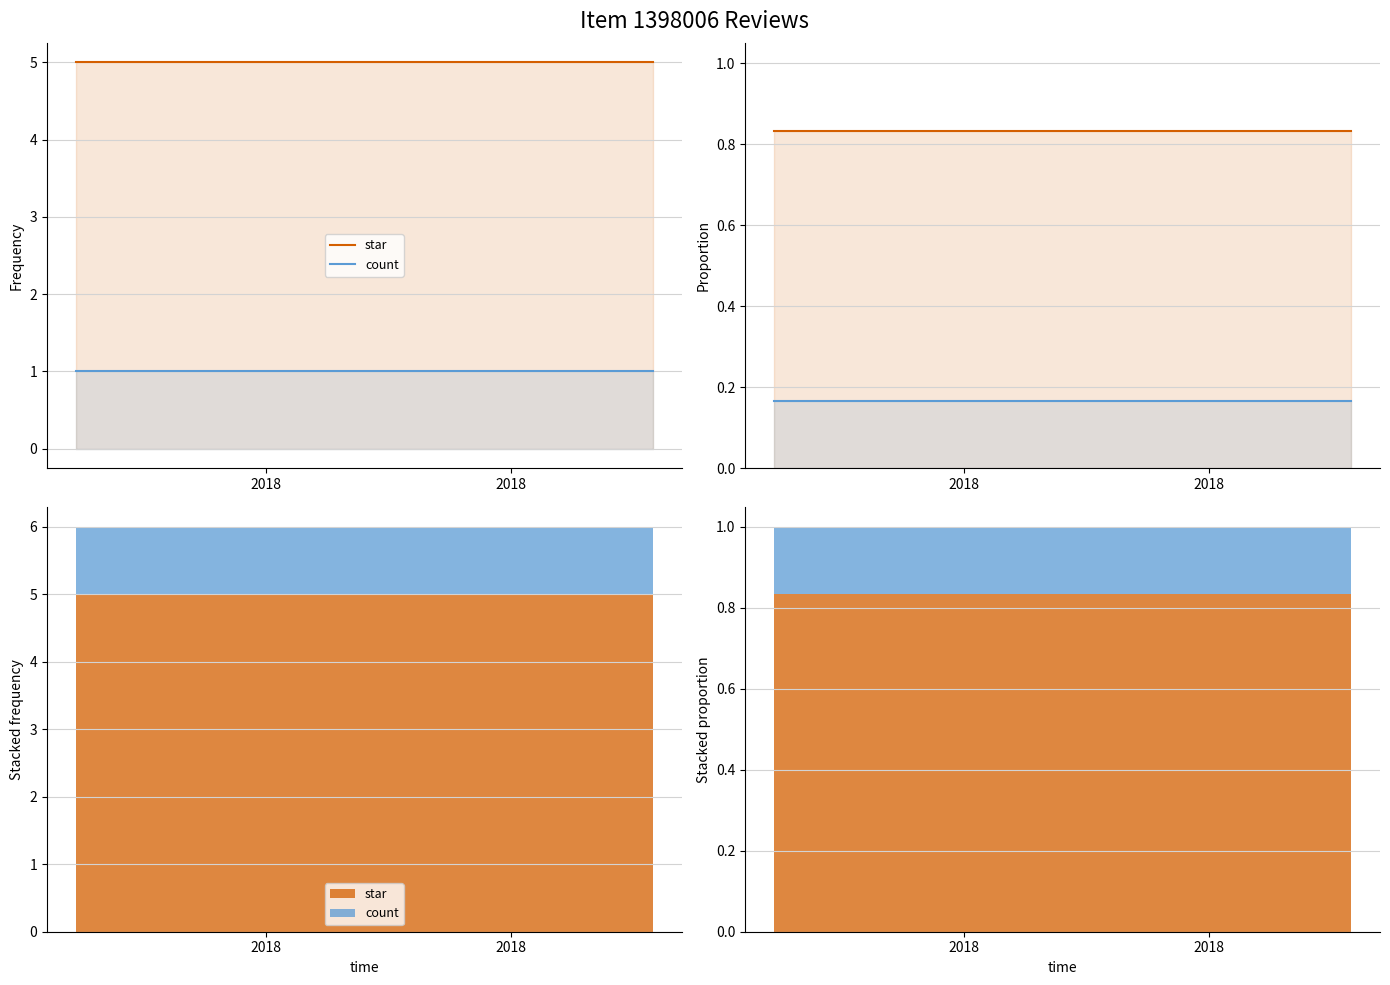

Rank the series by their maximum value, from lowest to highest.

count, star